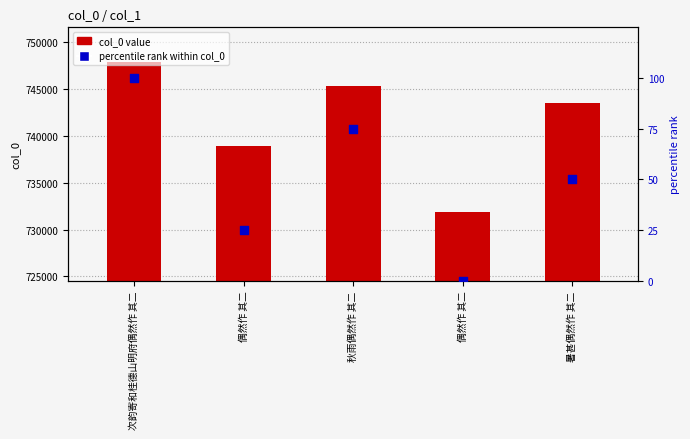

At how many categories does at least one series exceed 677336?

5